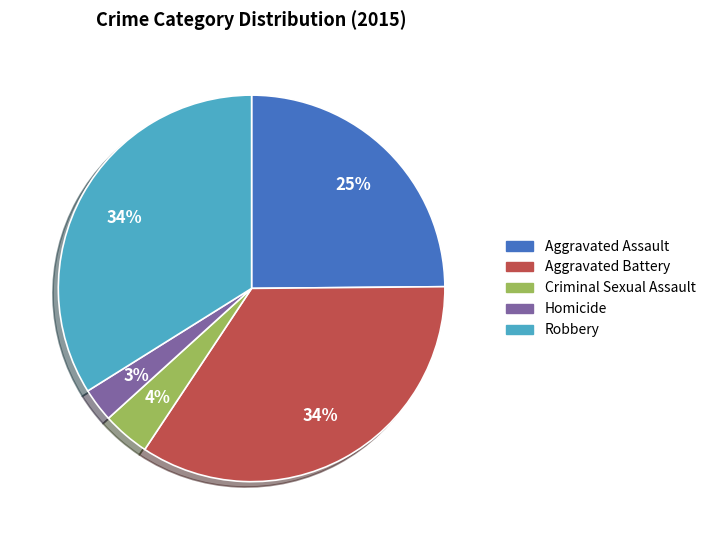

How many segments does this pie chart have?

5